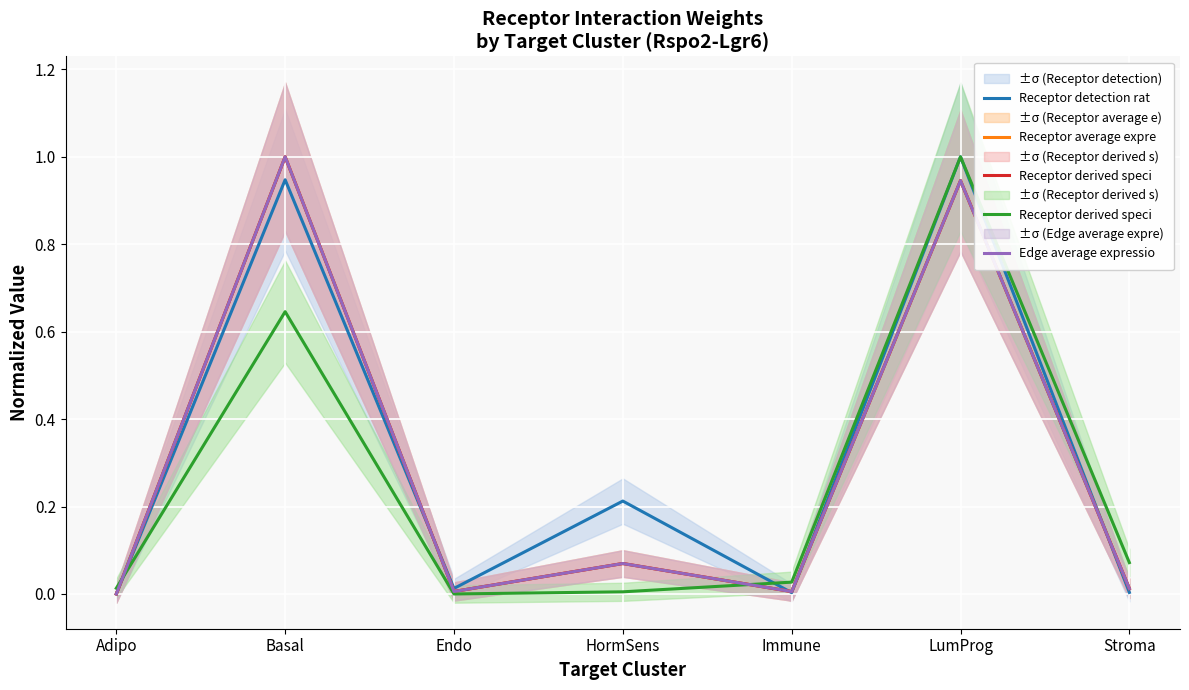

Reading right to left, list all the values displayed in this chart.

Receptor detection rat: 0.0	1.0	0.0	0.2	0.0	0.9	0.0
Receptor average expre: 0.0	0.9	0.0	0.1	0.0	1.0	0.0
Receptor derived speci: 0.1	1.0	0.0	0.0	0.0	0.6	0.0
Edge average expressio: 0.0	0.9	0.0	0.1	0.0	1.0	0.0